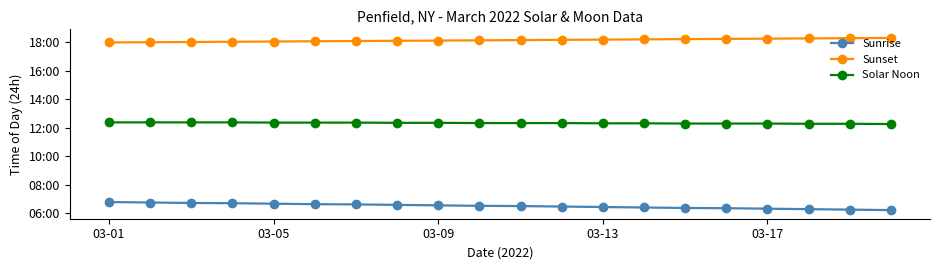

Which series has the widest spread of values?

Sunrise